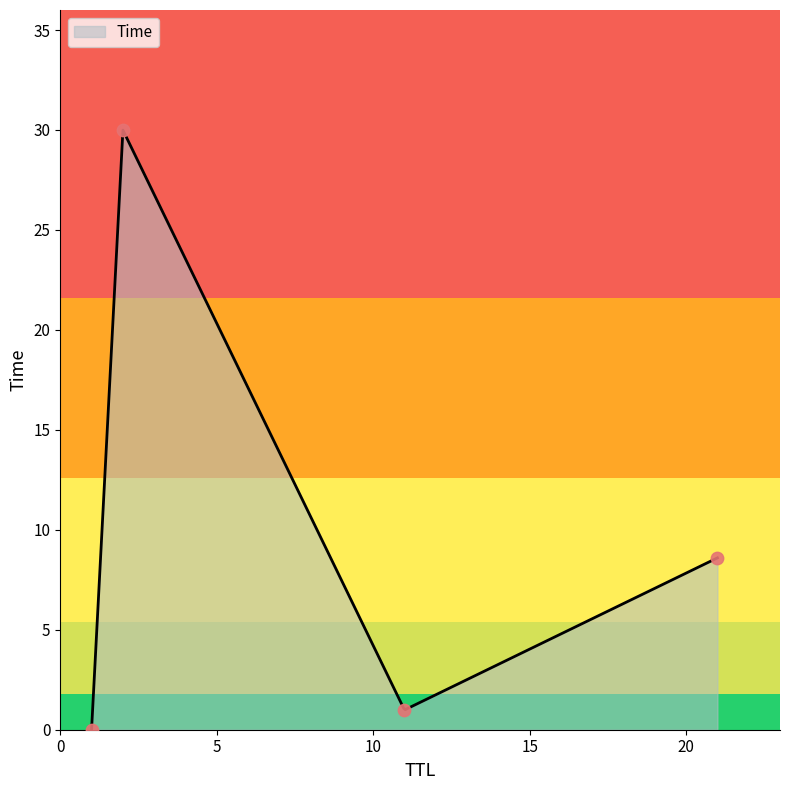

What is the change in value from 11 to 21?

+7.6